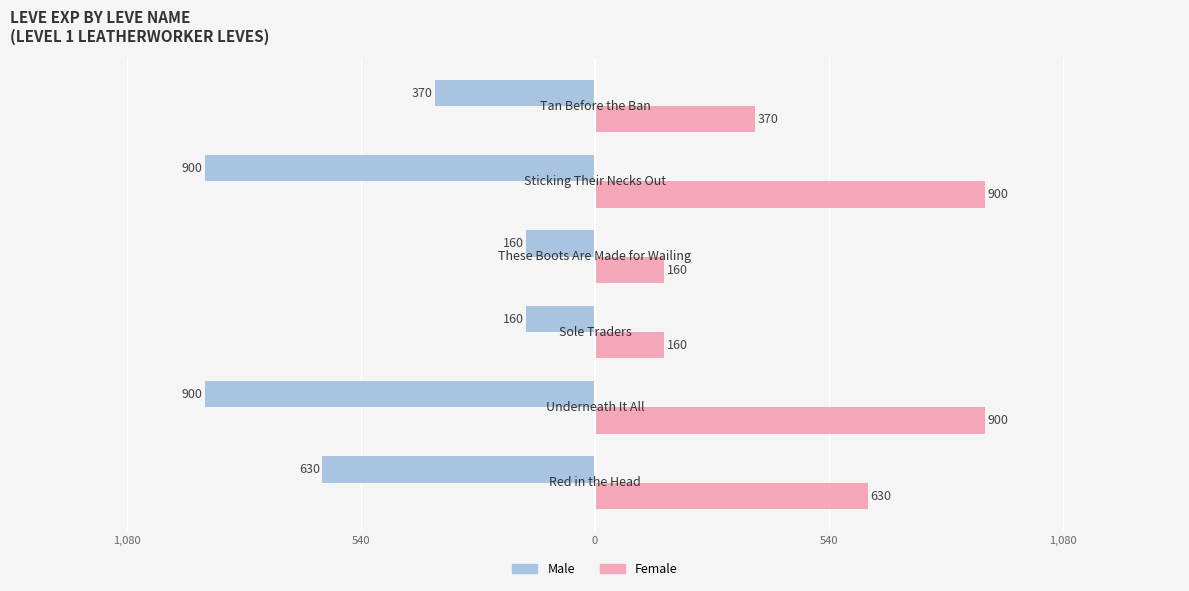

Which series has the largest range (max minus min)?

Male